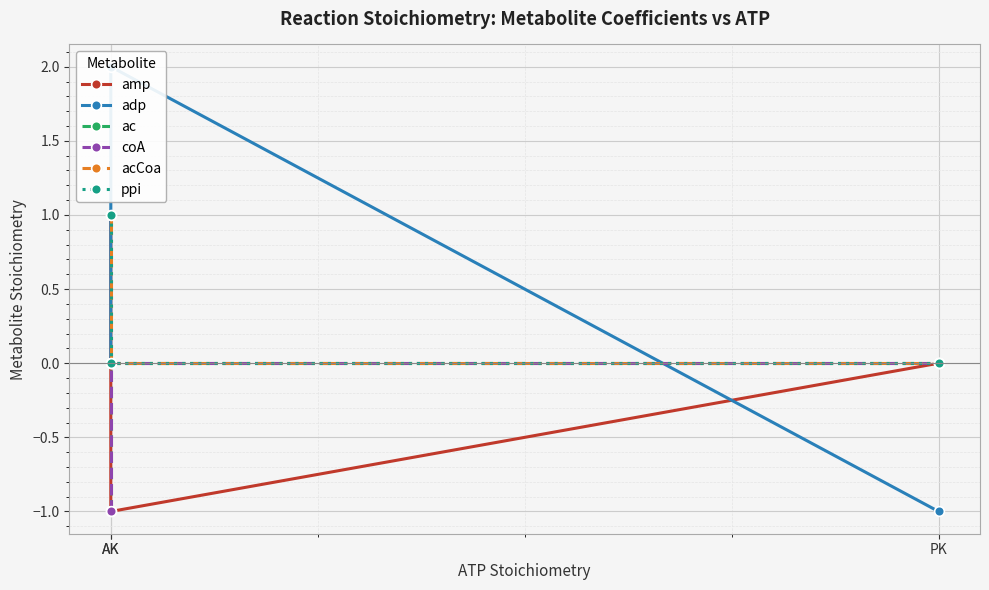

What is the difference between the maximum and minimum values in the acCoa series?

1